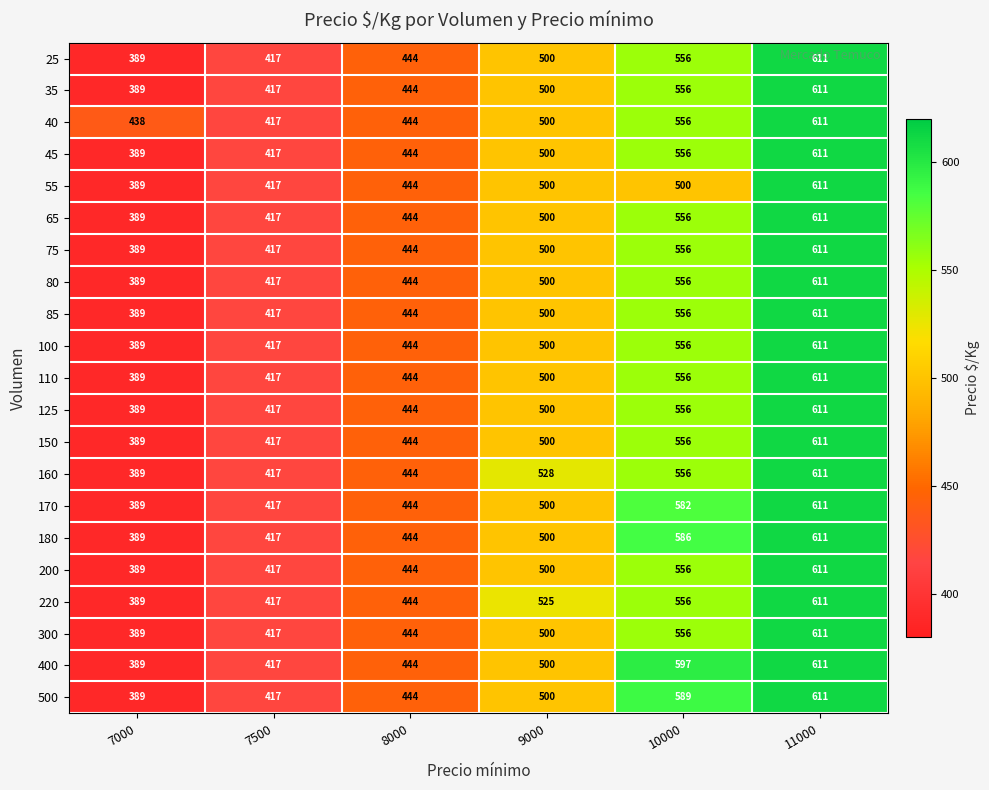

What is the difference between the second highest and minimum values in the 80 series?

167